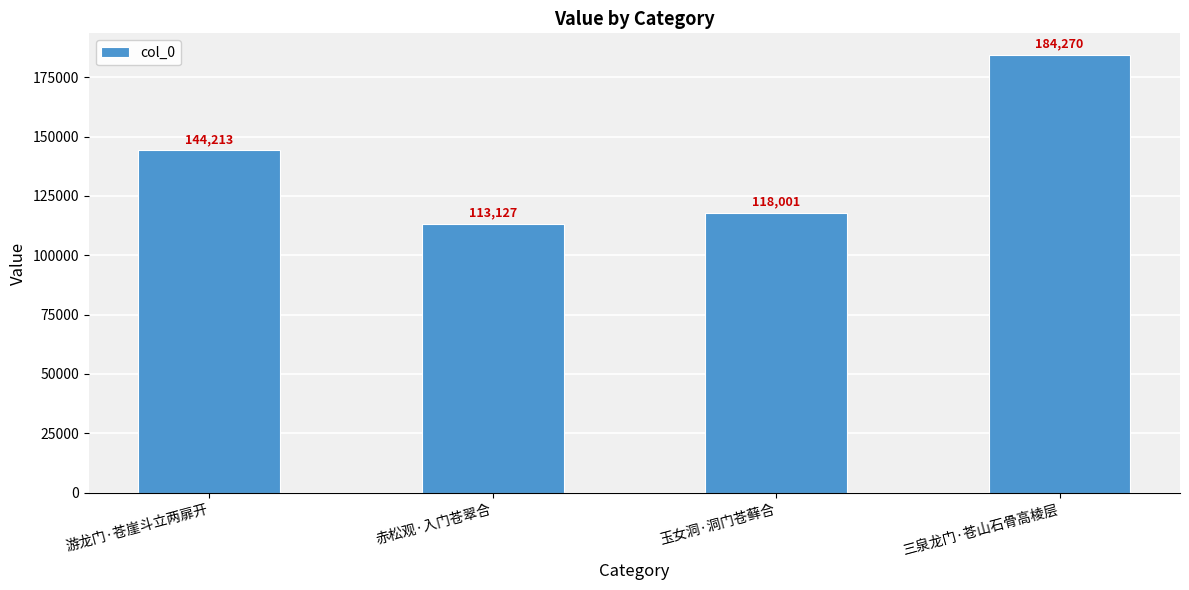

Is it true that the value at 游龙门·苍崖斗立两扉开 is 144213?

True